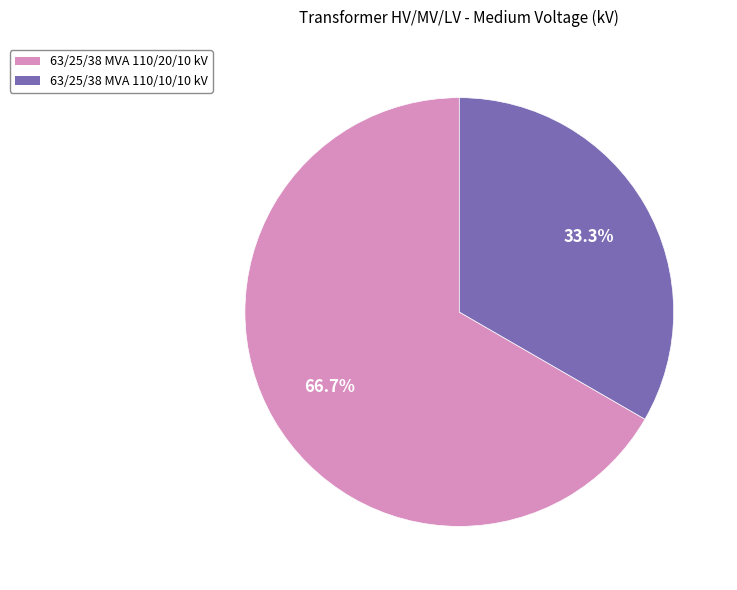

Is it true that 63/25/38 MVA 110/10/10 kV is 33% of the pie?

True